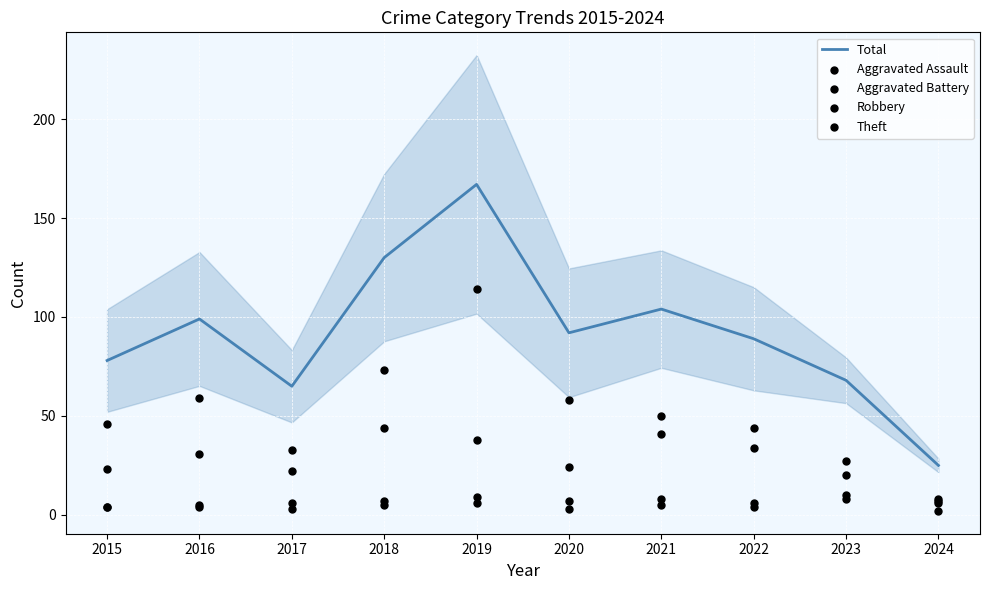

Which series contains the highest Y value?

Total